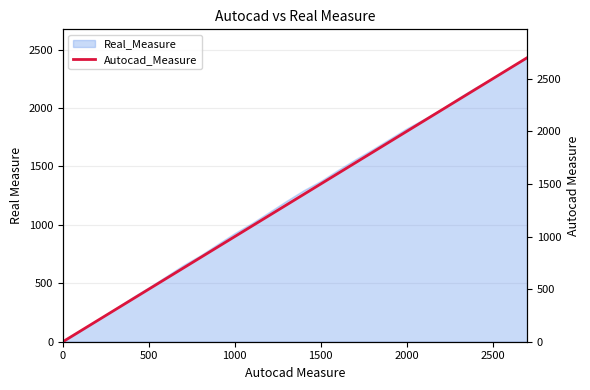

The chart shows a value of 521 at 14. True or false?

False